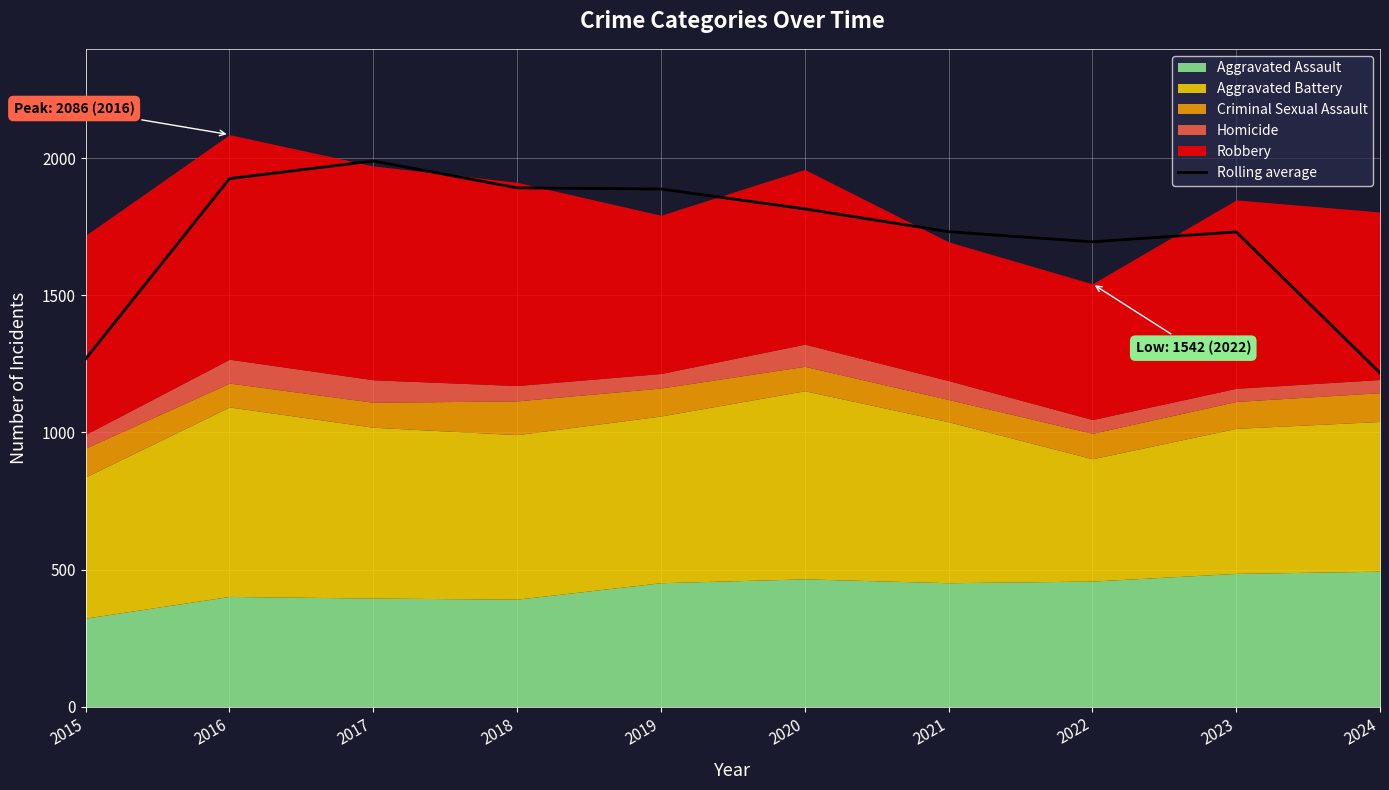

What is the value of the 10th point from the left?

1217.3